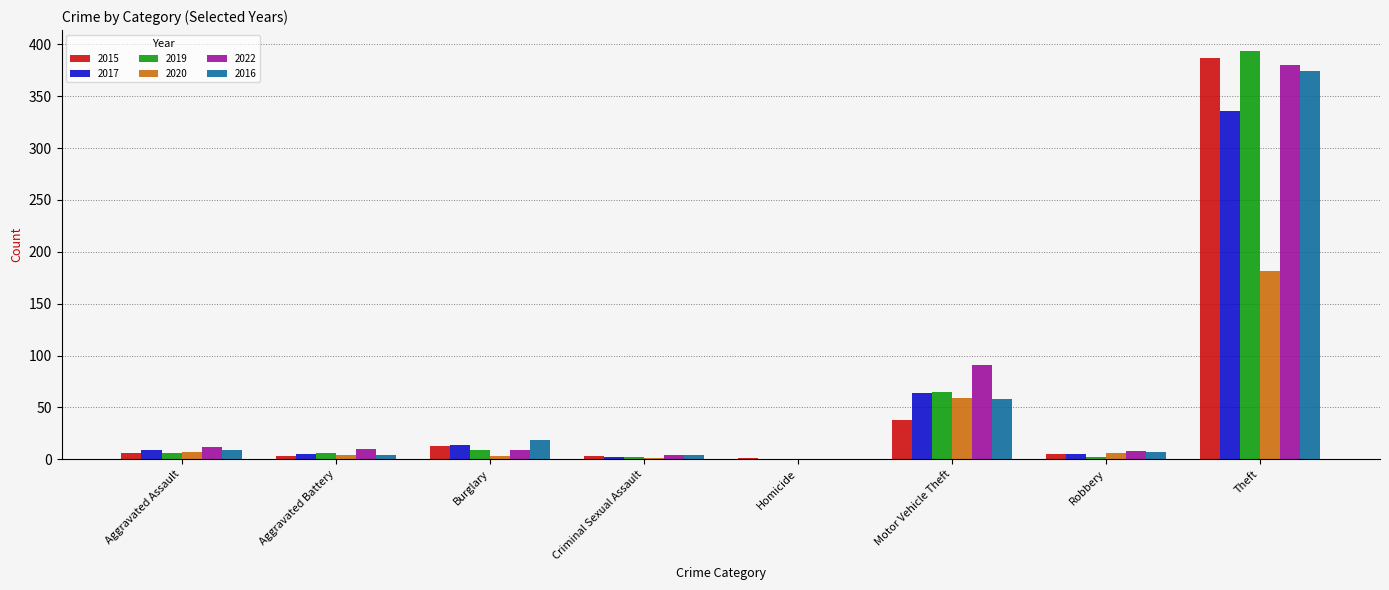

True or false: 2020 has a value of 319 at Theft.

False